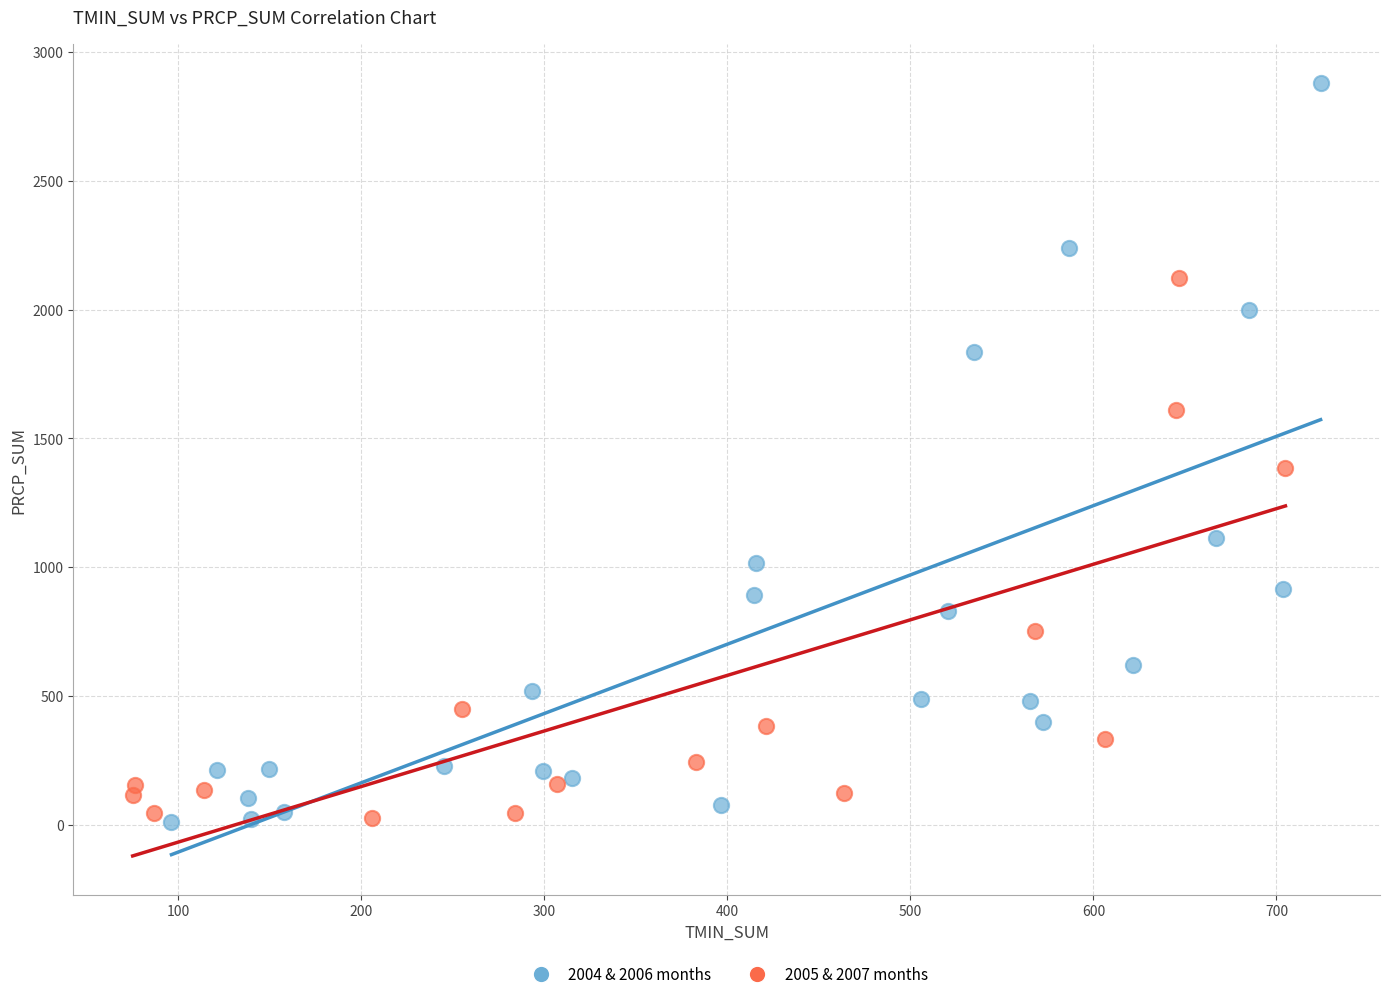

Which series contains the highest Y value?

2004 & 2006 months